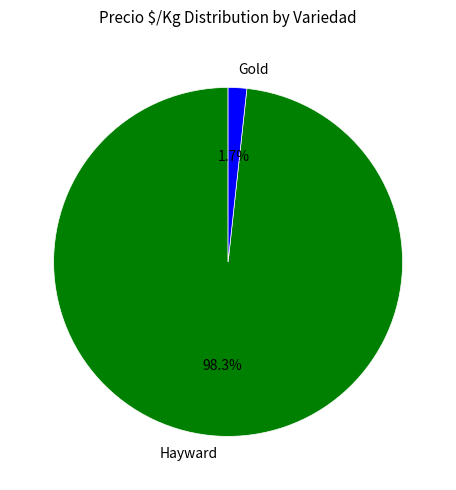

Between Hayward and Gold, which is larger?

Hayward